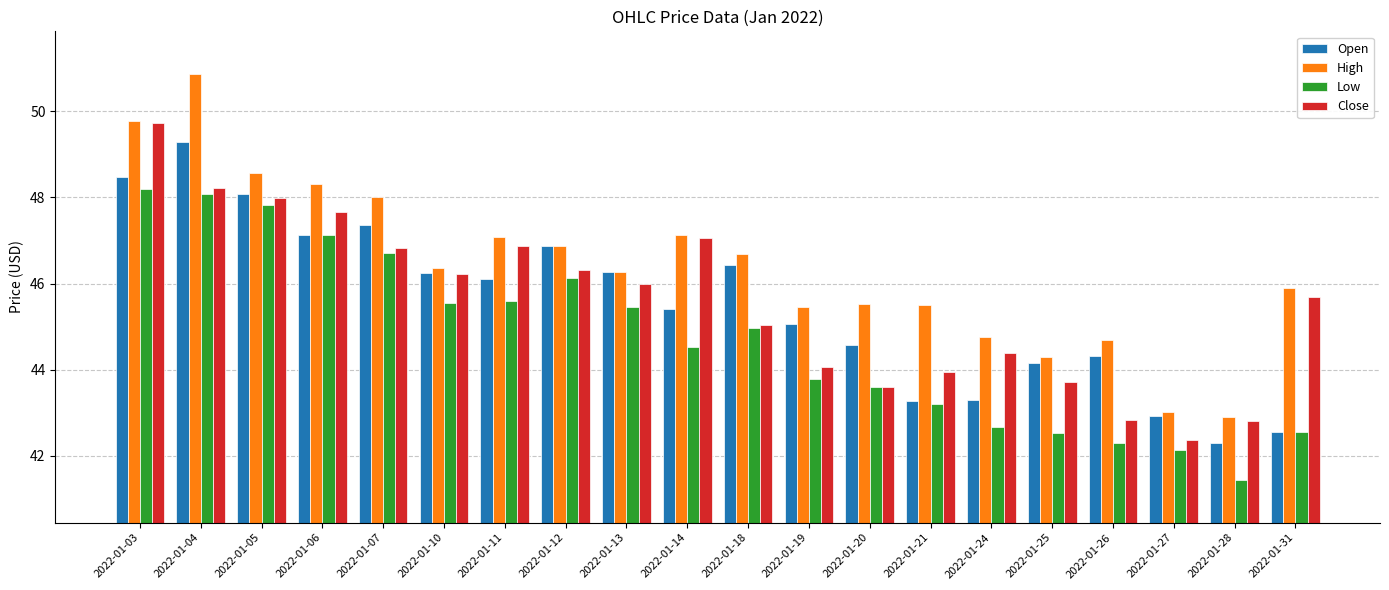

How many data points in Low are less than 44?

9